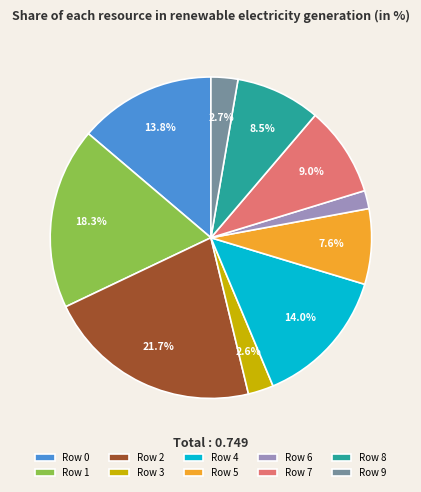

Is there a majority slice in this chart?

No